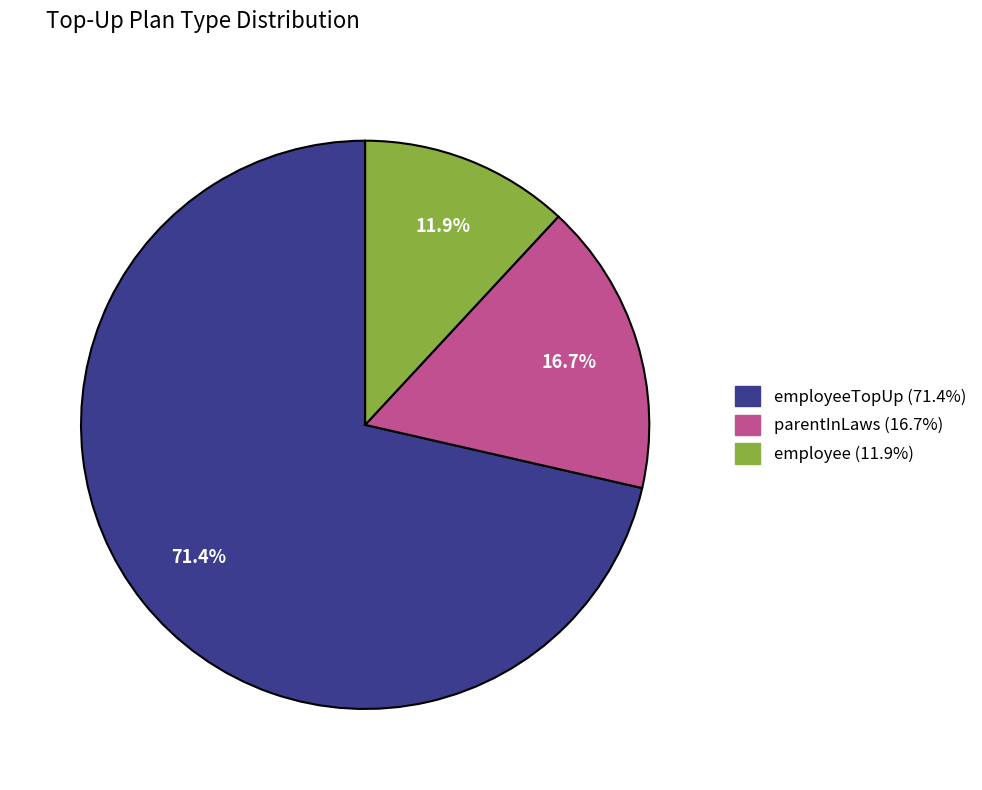

Does any single category account for the majority?

Yes